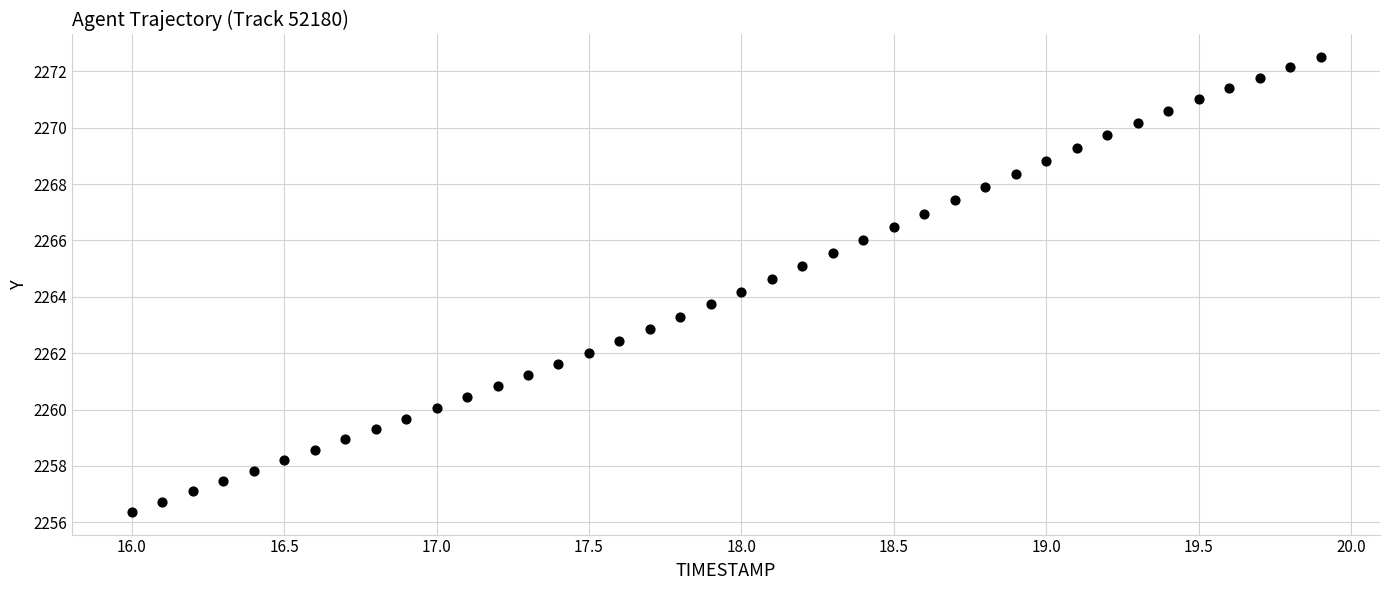

What is the range of Y values (max minus min)?

16.1